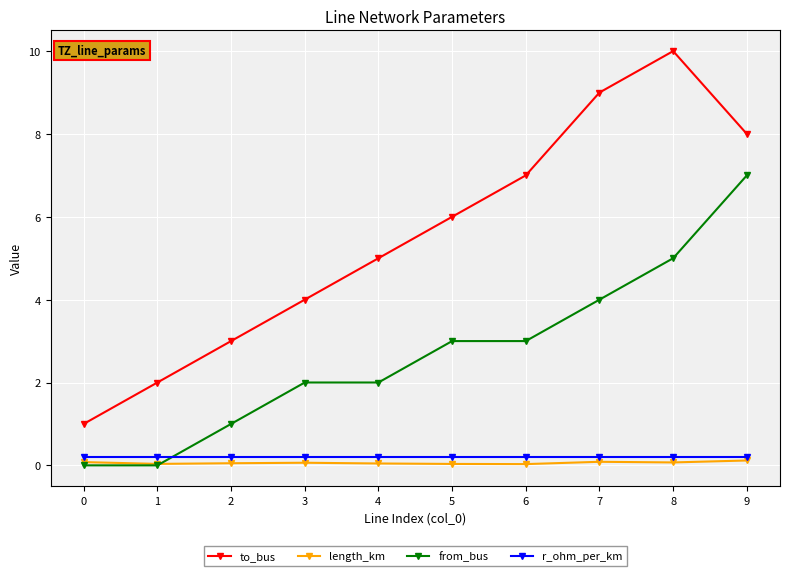

Which series has the widest spread of values?

to_bus